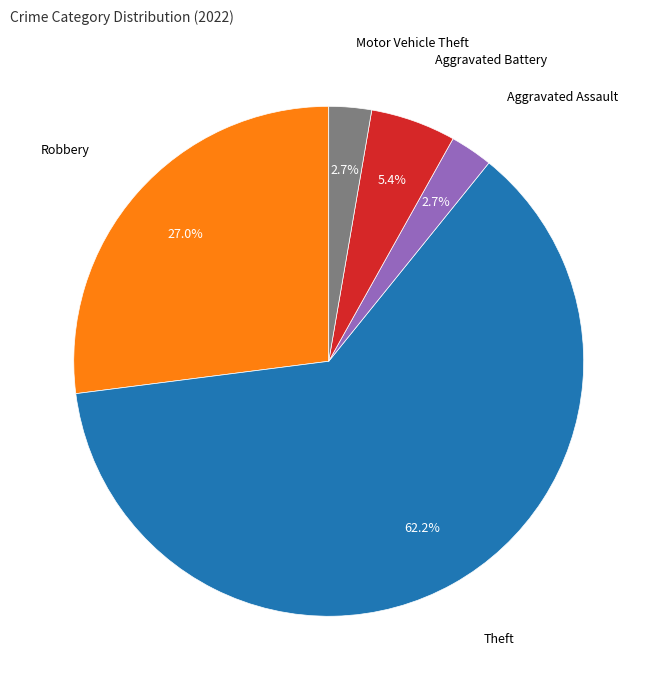

Is it true that Motor Vehicle Theft is 9% of the pie?

False